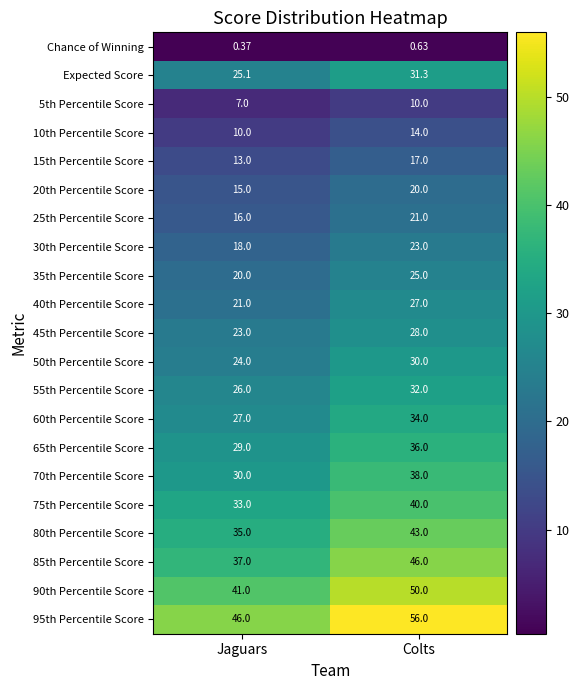

Which category has the lowest value in the 90th Percentile Score series?

Jaguars